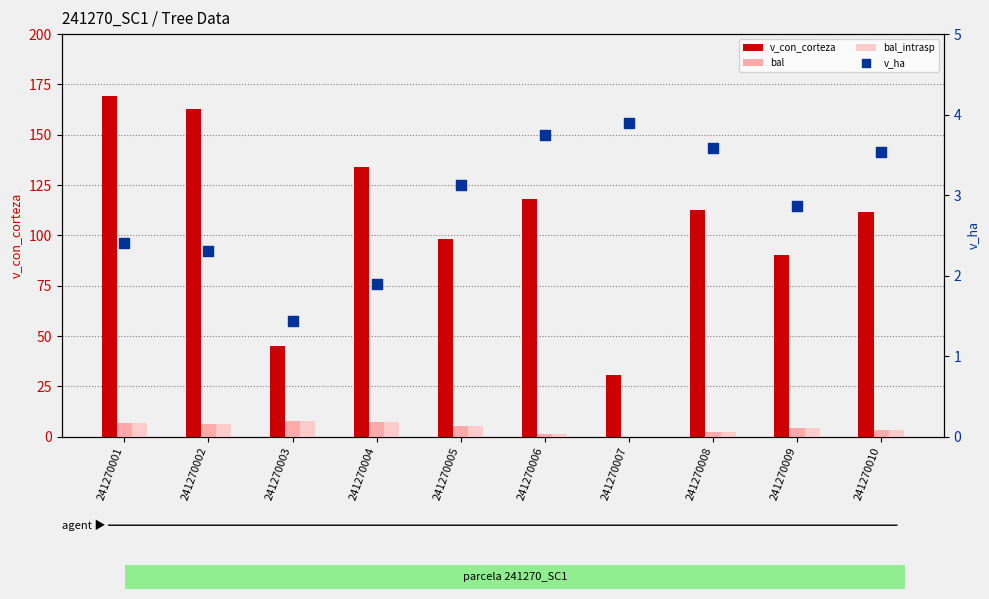

Is the value of v_ha at 241270002 greater than the value of v_con_corteza at 241270008?

No